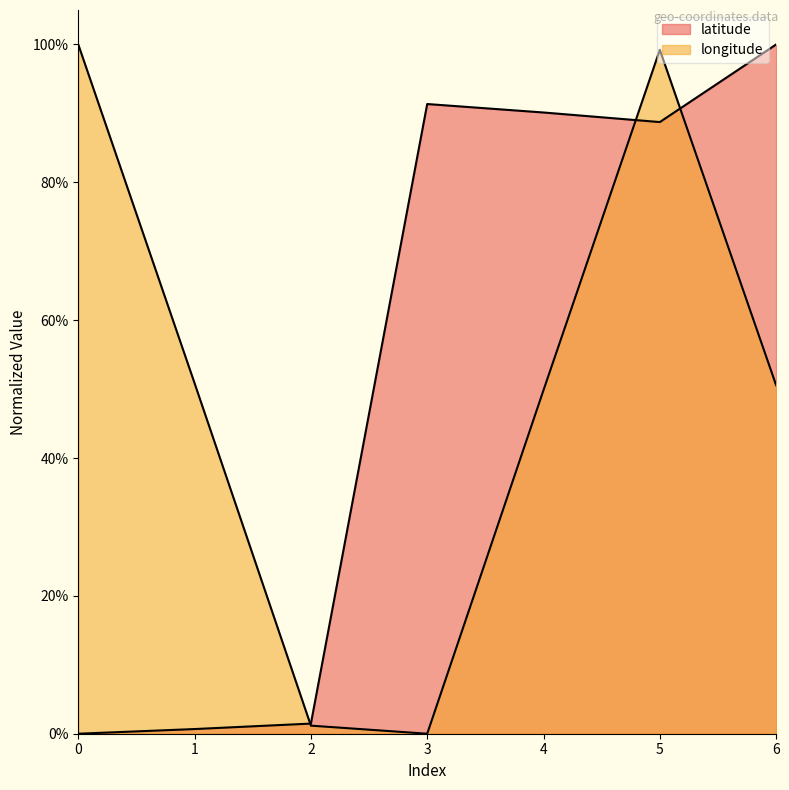

What is the sum of the longitude values at 0 and 4?

1.5